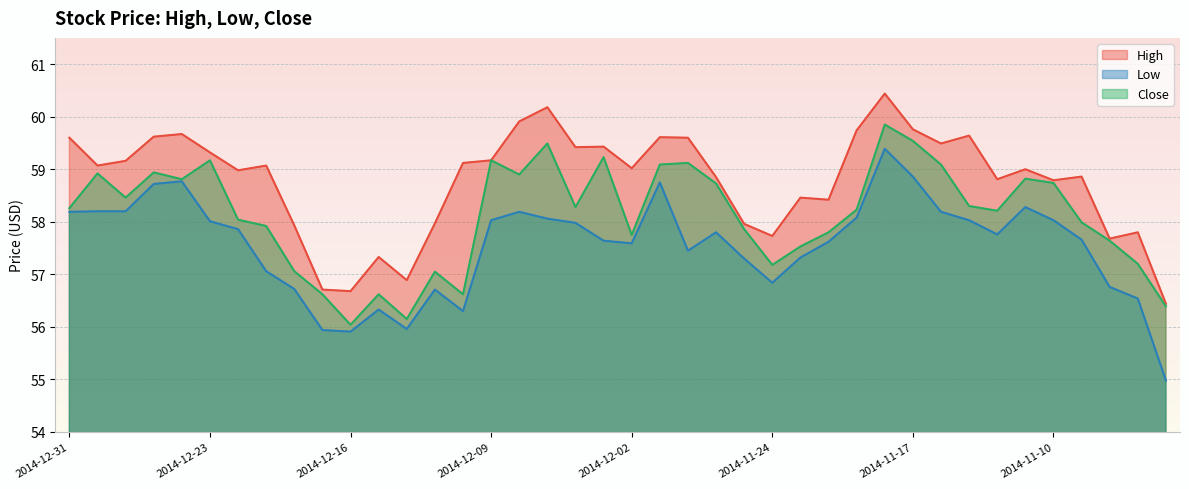

Where is the first local maximum for Close?

2014-12-30